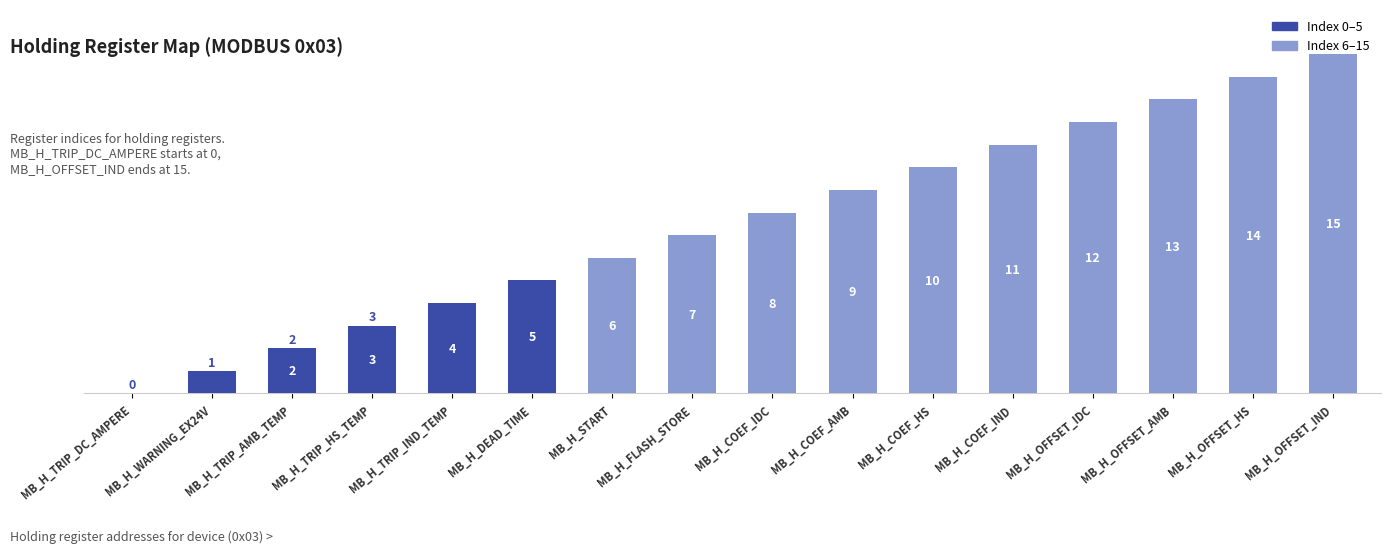

What is the approximate value at MB_H_OFFSET_HS, to the nearest 10?

10